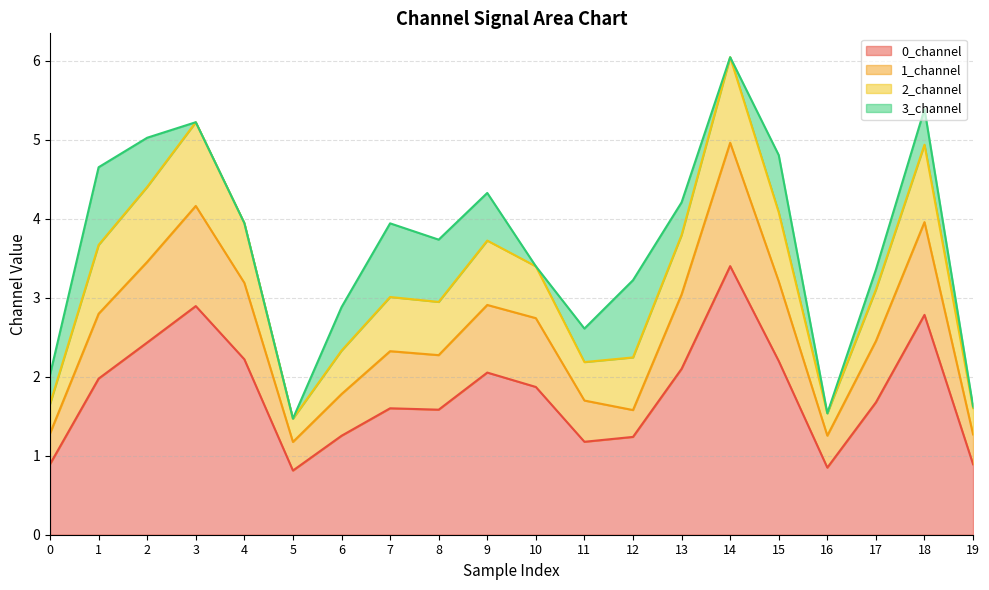

How many lines are shown in the chart?

4